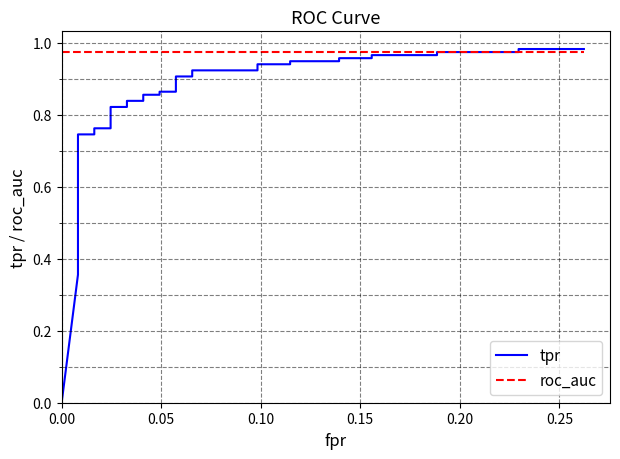

Reading left to right, list all the values displayed in this chart.

tpr: 0.0	0.4	0.4	0.4	0.4	0.4	0.4	0.5	0.5	0.5	0.6	0.6	0.7	0.7	0.8	0.8	0.8	0.8	0.8	0.8	0.9	0.9	0.9	0.9	0.9	0.9	0.9	0.9	0.9	0.9	0.9	0.9	1.0	1.0	1.0	1.0	1.0	1.0	1.0	1.0
roc_auc: 1.0	1.0	1.0	1.0	1.0	1.0	1.0	1.0	1.0	1.0	1.0	1.0	1.0	1.0	1.0	1.0	1.0	1.0	1.0	1.0	1.0	1.0	1.0	1.0	1.0	1.0	1.0	1.0	1.0	1.0	1.0	1.0	1.0	1.0	1.0	1.0	1.0	1.0	1.0	1.0